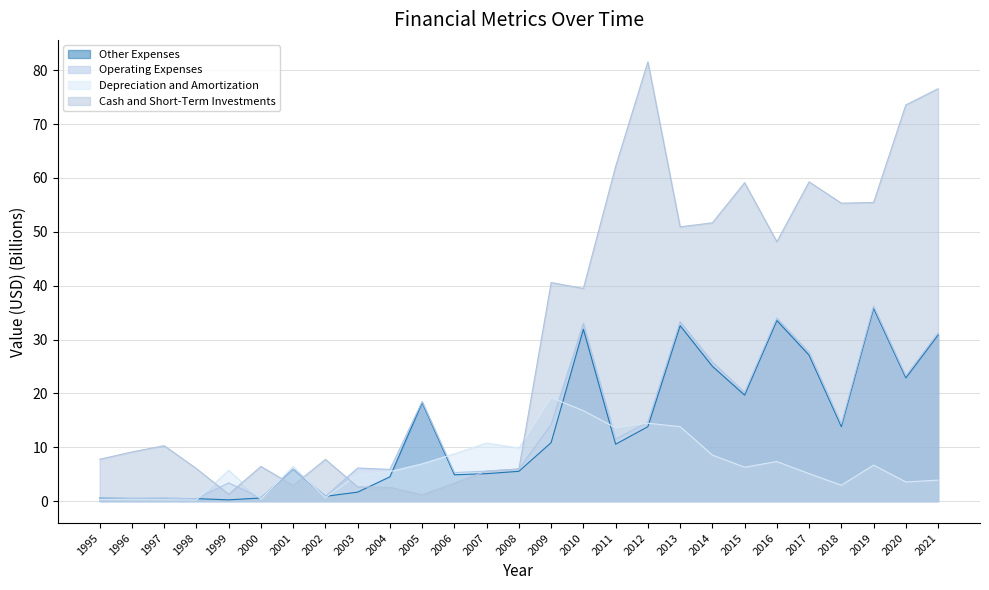

What is the total value across all series at 2002?

10.1